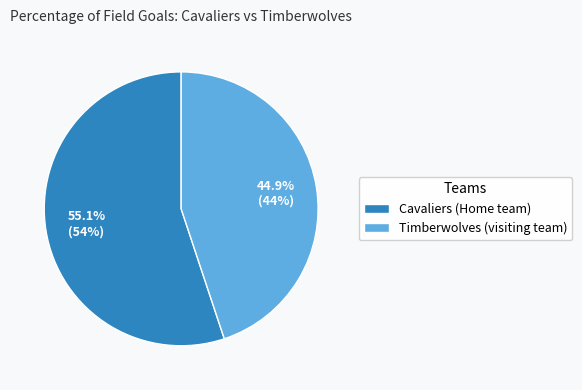

What is the smallest slice in the pie chart?

Timberwolves (visiting team)